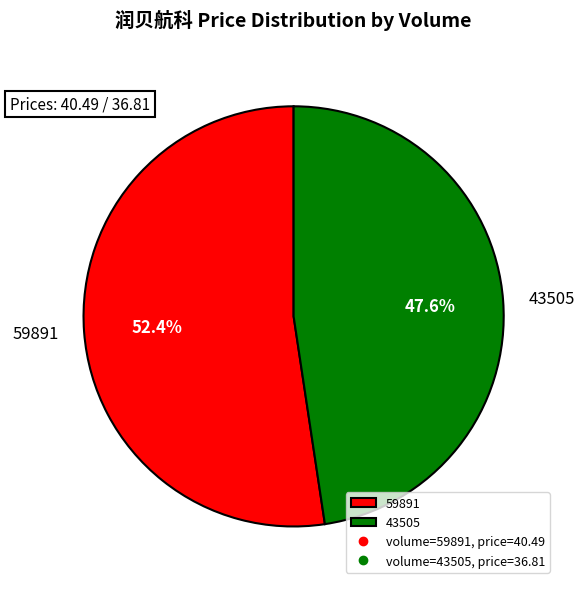

What is the total percentage of 59891 and 43505?

100.0%